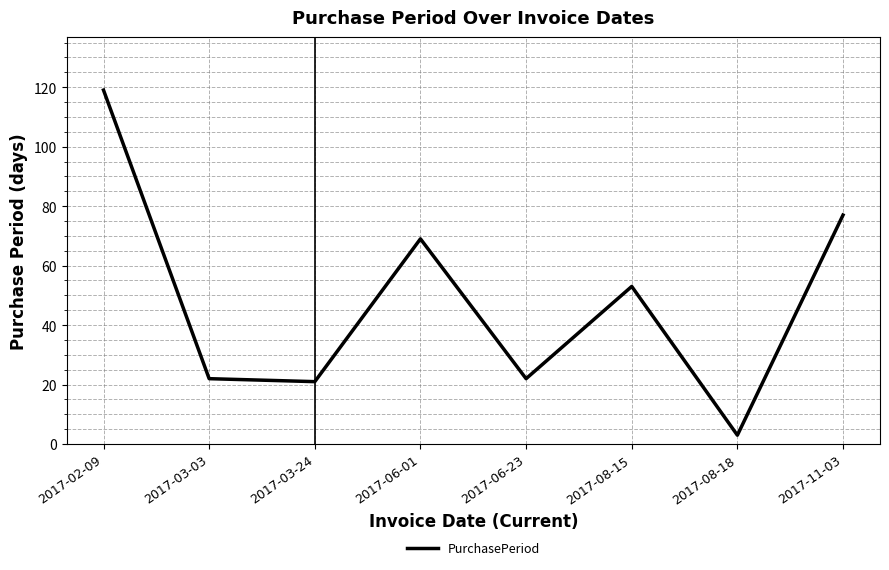

How many distinct data groups are displayed?

1